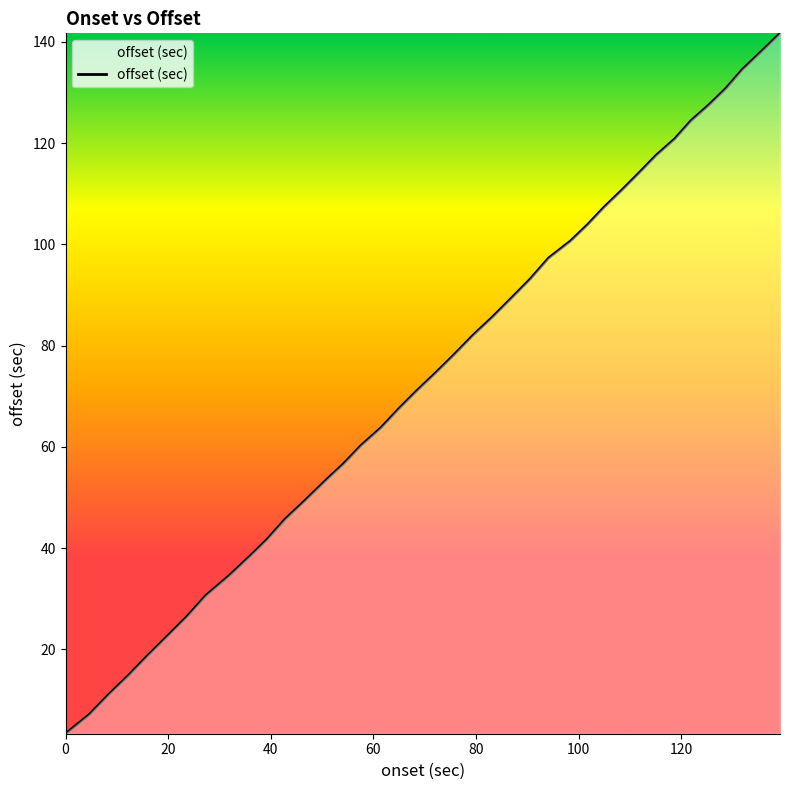

What is the maximum value shown in the chart?

141.7